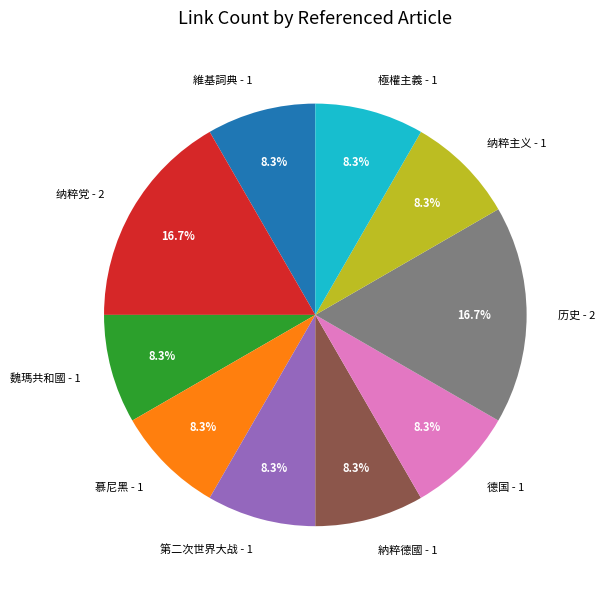

How many slices are in this pie chart?

10